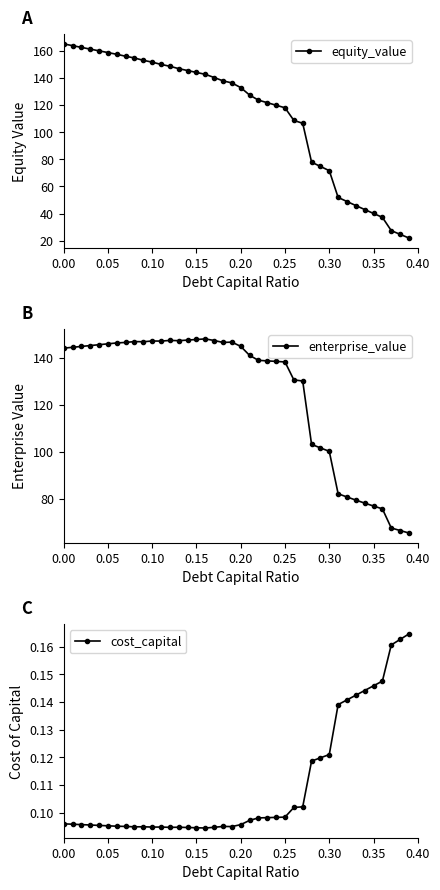

What is the minimum value for equity_value?

22.0